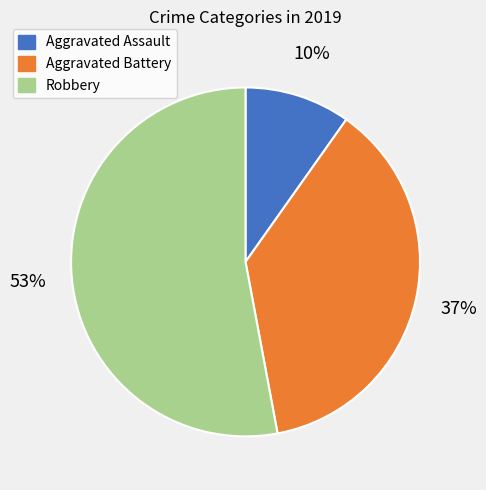

Do Aggravated Battery and Robbery together represent more than half of the pie?

Yes